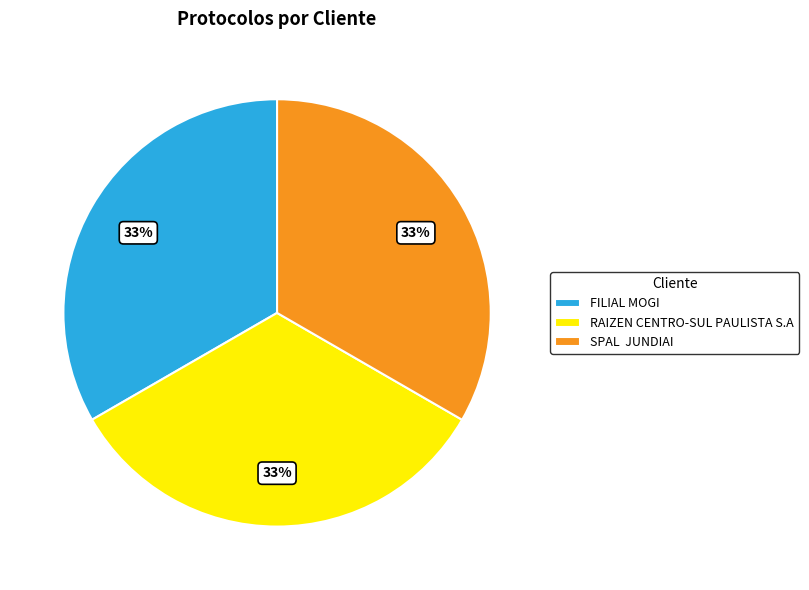

Combined, do RAIZEN CENTRO-SUL PAULISTA S.A and FILIAL MOGI account for over 50%?

Yes